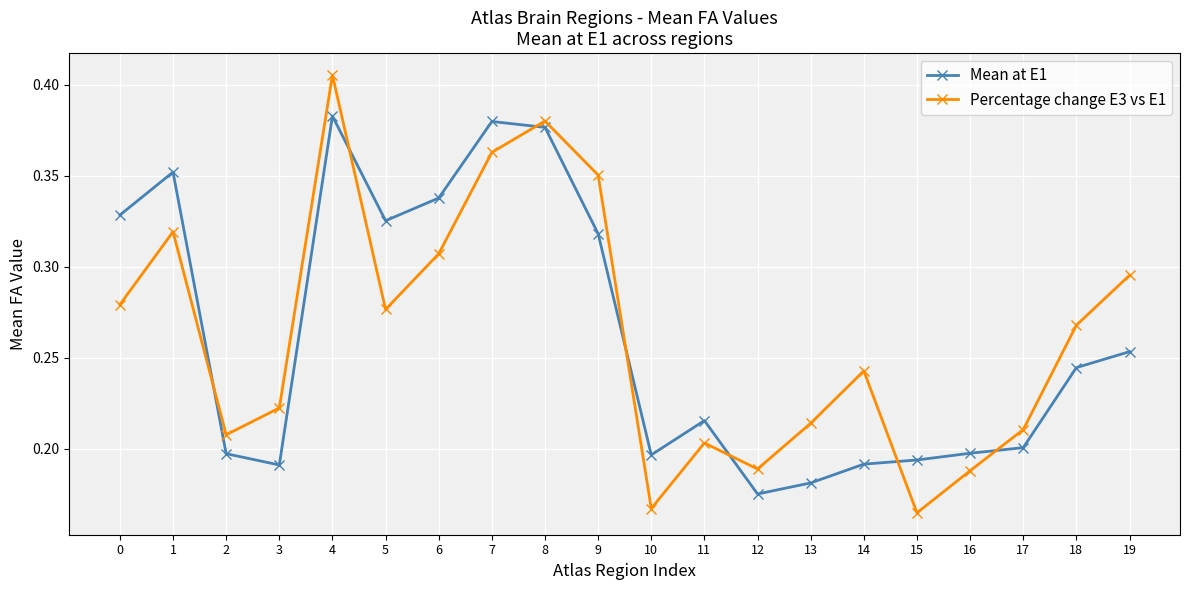

Does the chart display data point markers on the line(s)?

Yes